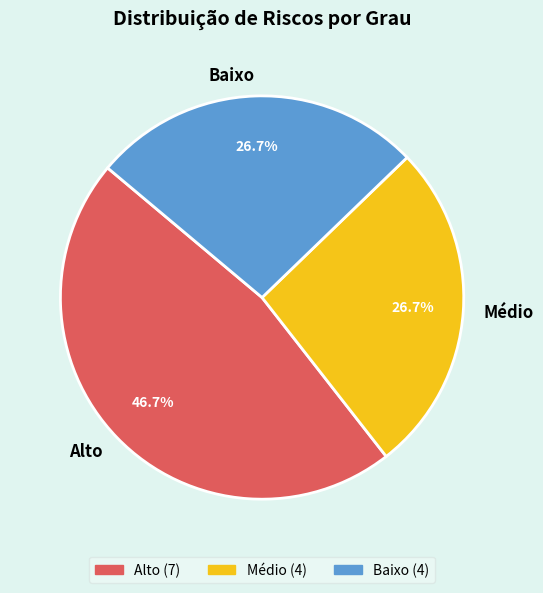

What is the largest slice in the pie chart?

Alto